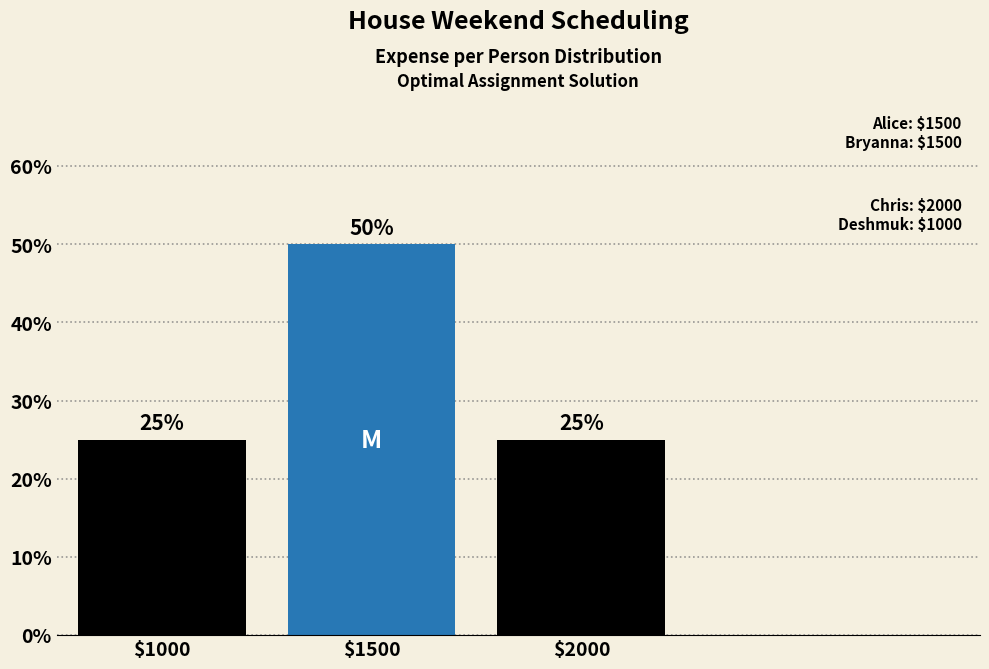

Reading right to left, extract all data points from this chart.

25	50	25